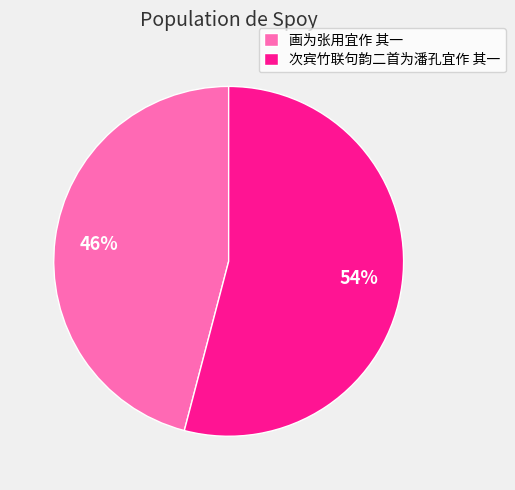

Which has a higher value, 次宾竹联句韵二首为潘孔宜作 其一 or 画为张用宜作 其一?

次宾竹联句韵二首为潘孔宜作 其一